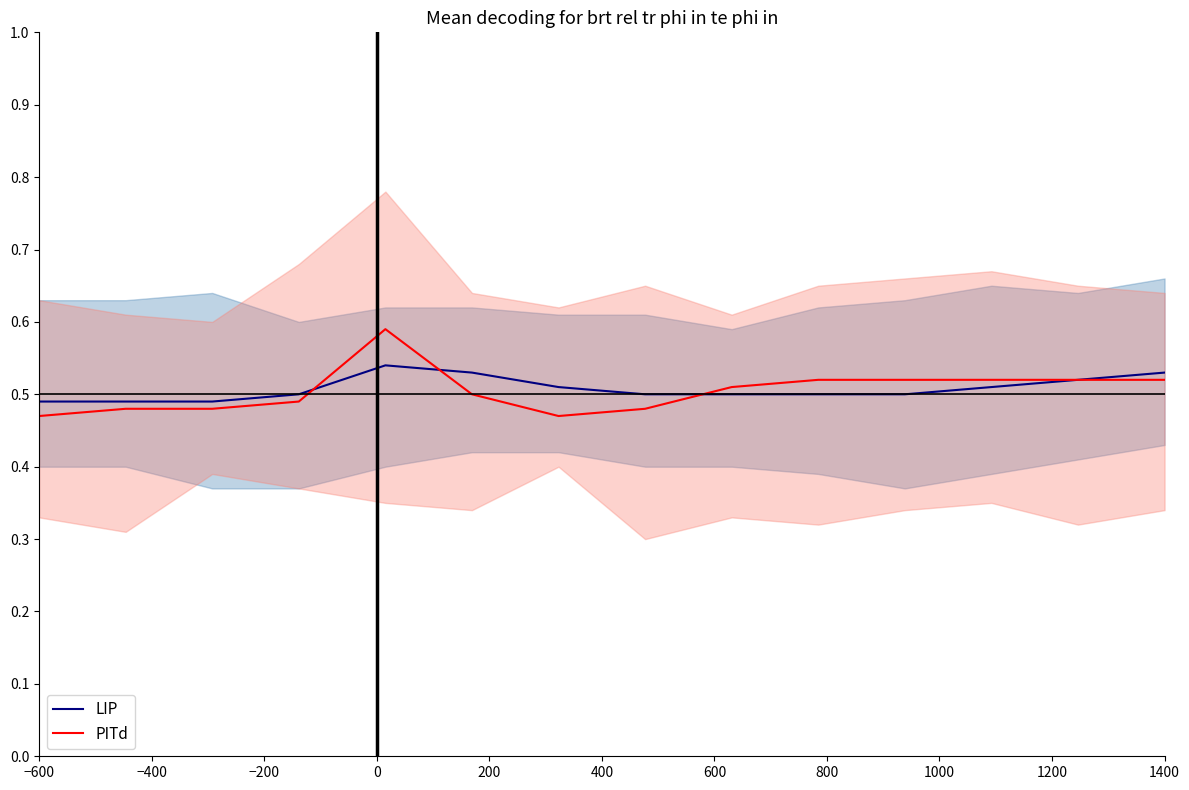

Is it true that PITd equals 0.9 at 1400?

False